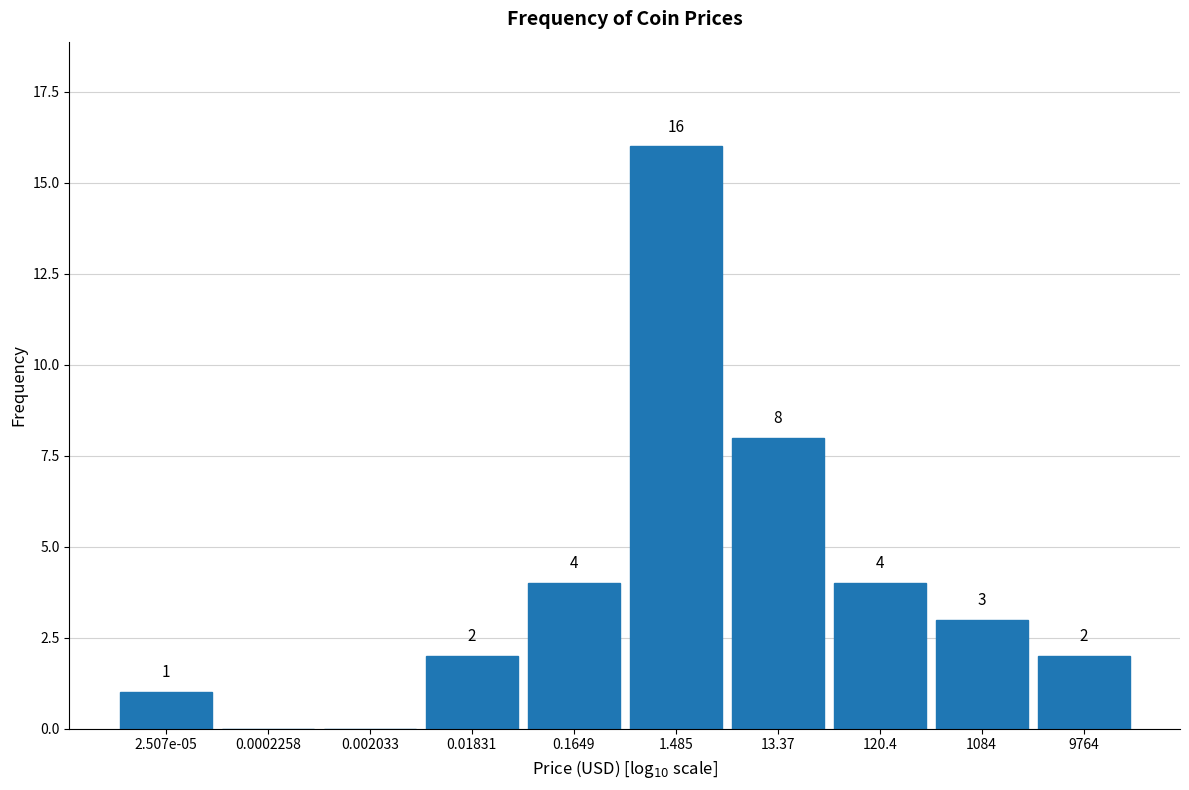

Reading left to right, what are all the values shown in this chart?

2.507e-05=1	0.0002258=0	0.002033=0	0.01831=2	0.1649=4	1.485=16	13.37=8	120.4=4	1084=3	9764=2